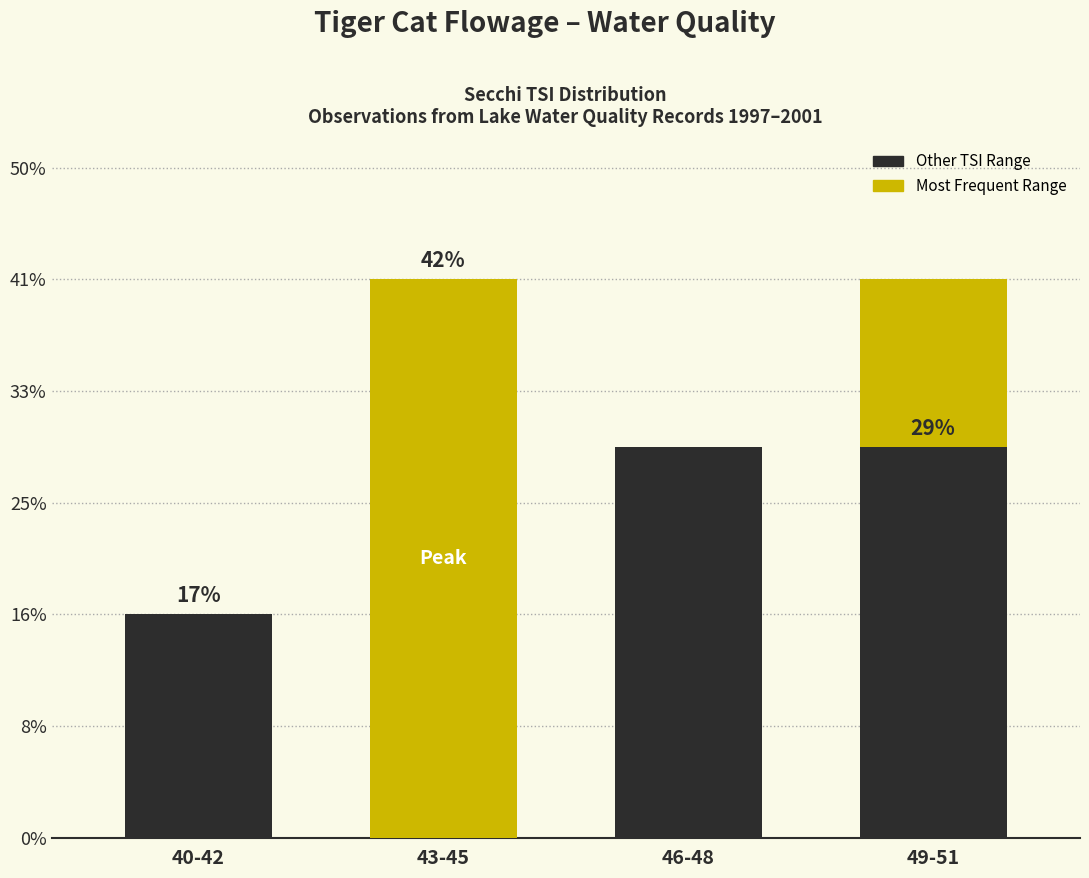

At which category does the chart reach its peak across all series?

46-48